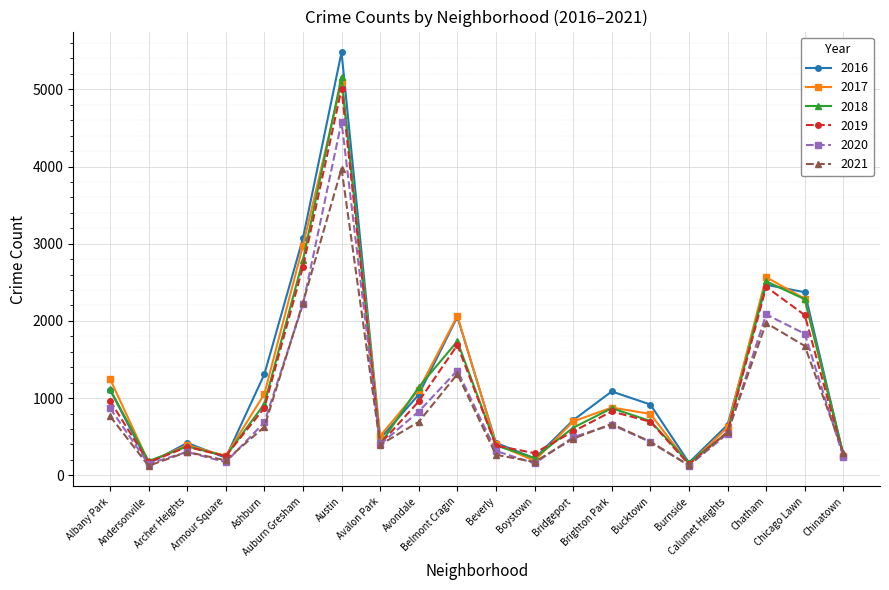

What is the sum of all 2018 values?

22654